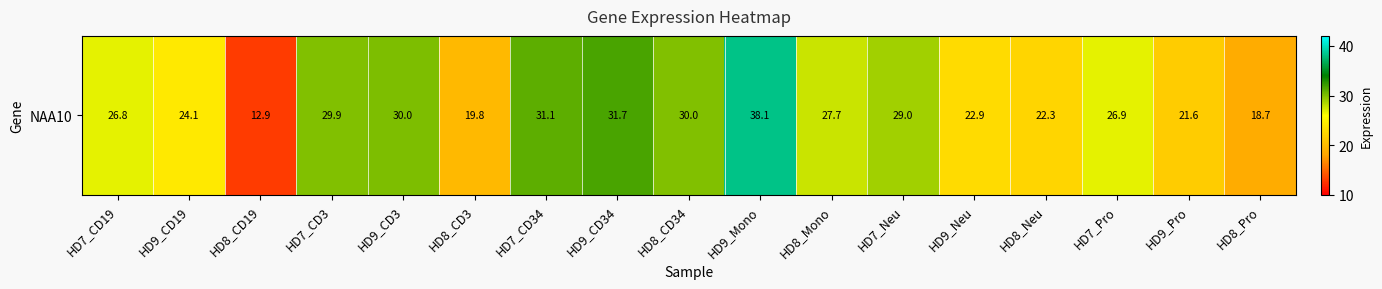

Reading left to right, list all the values displayed in this chart.

26.8	24.1	12.9	29.9	30.0	19.8	31.1	31.7	30.0	38.1	27.7	29.0	22.9	22.3	26.9	21.6	18.7